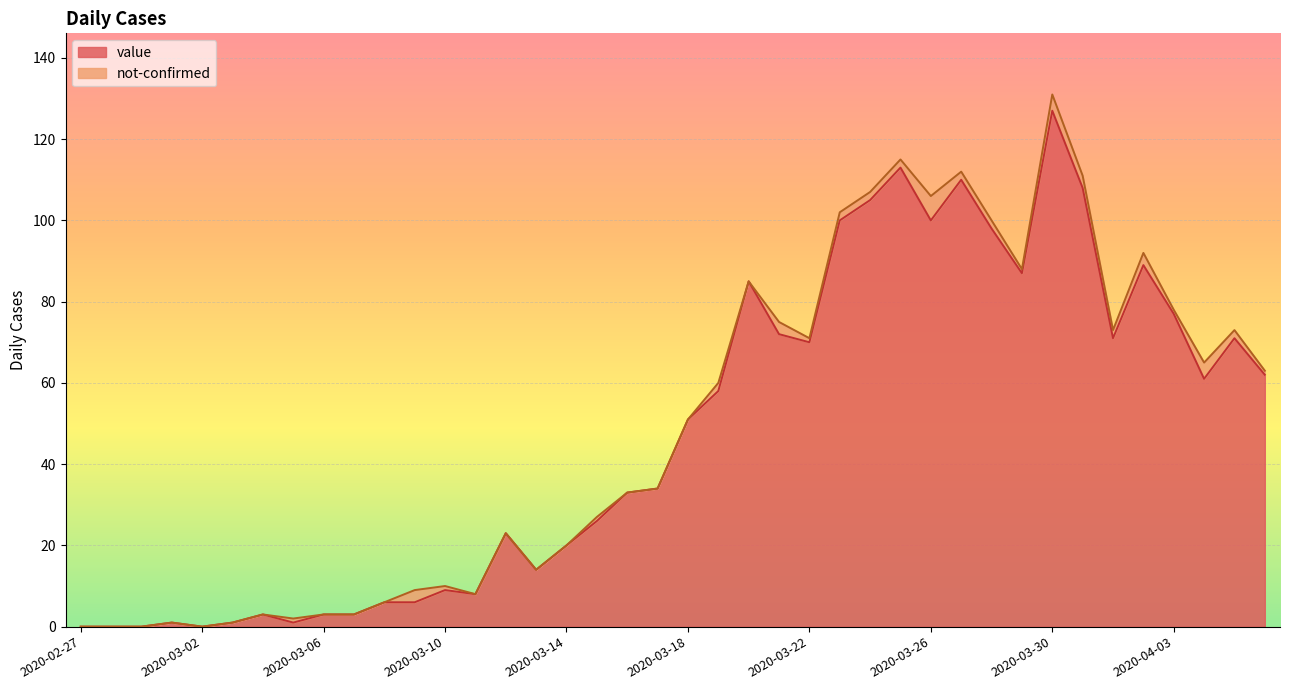

How many points are higher than both their immediate neighbors (excluding endpoints)?

10